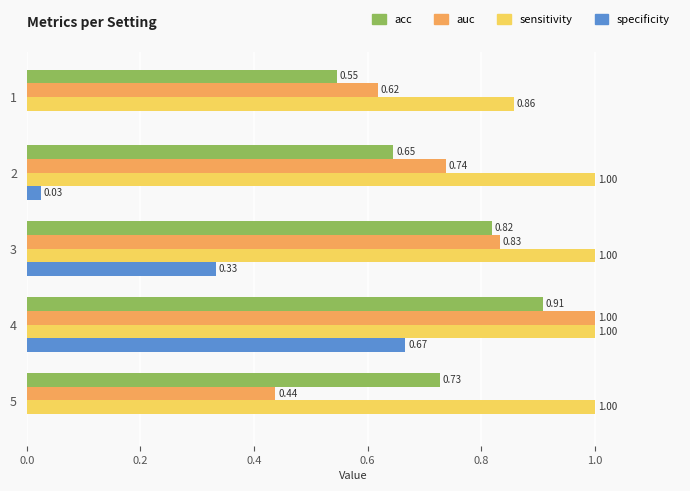

At which category is the sum across all series the highest?

4